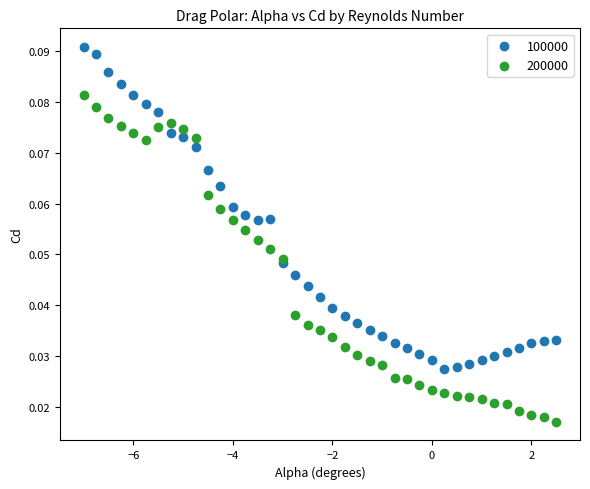

Which series has the widest spread of Y values?

200000